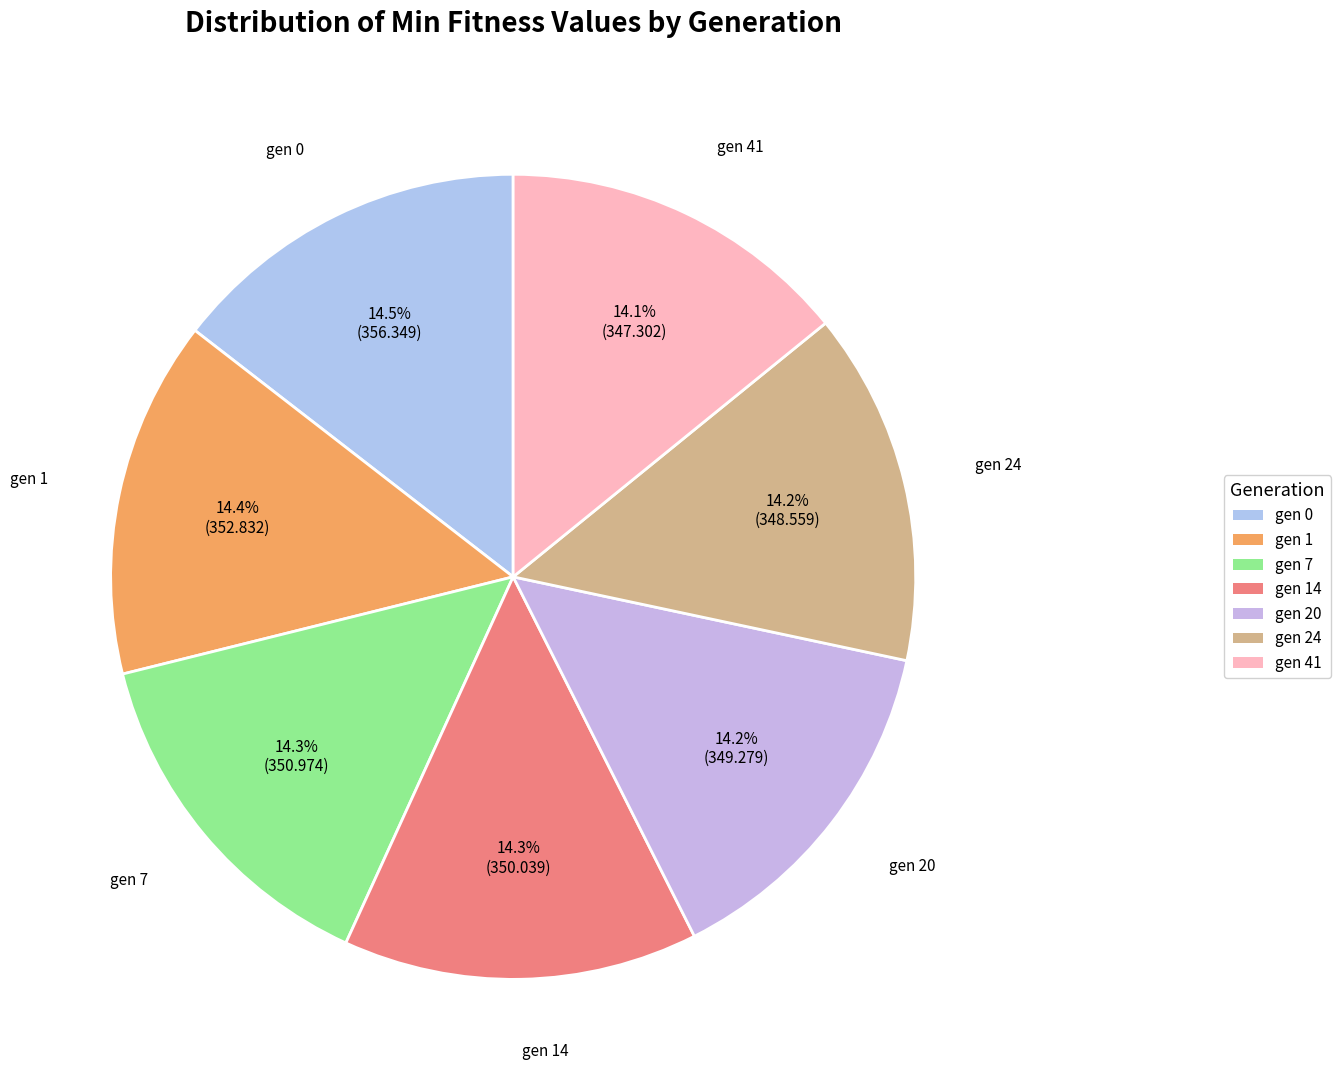

How many slices are in this pie chart?

7